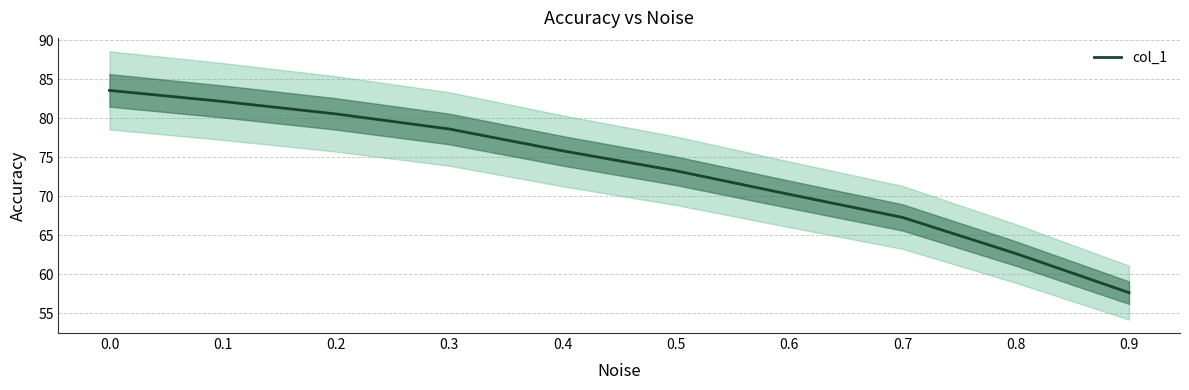

What is the change in value from 0.6 to 0.7?

-3.0